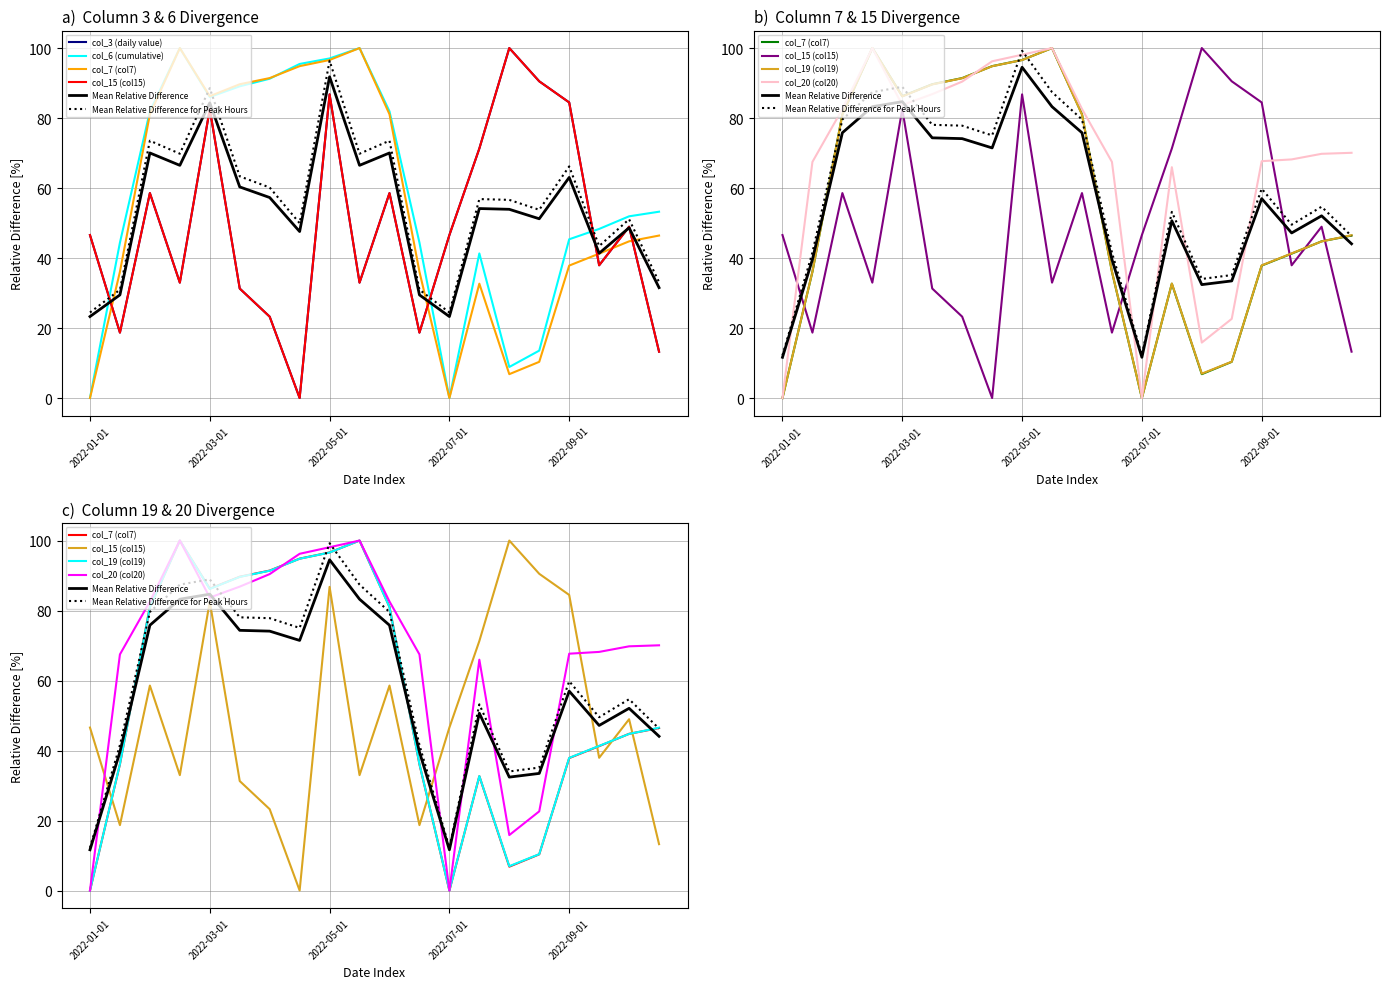

The col_19 (col19) series shows -40.1 at 2022-01-01. True or false?

False